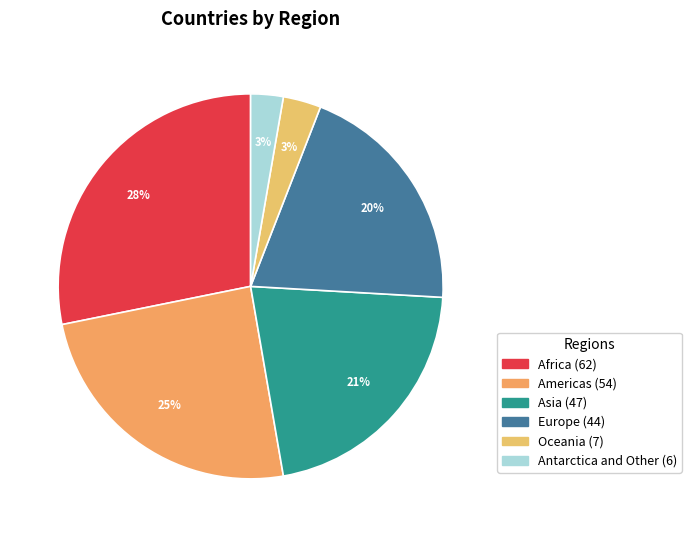

How many slices are in this pie chart?

6